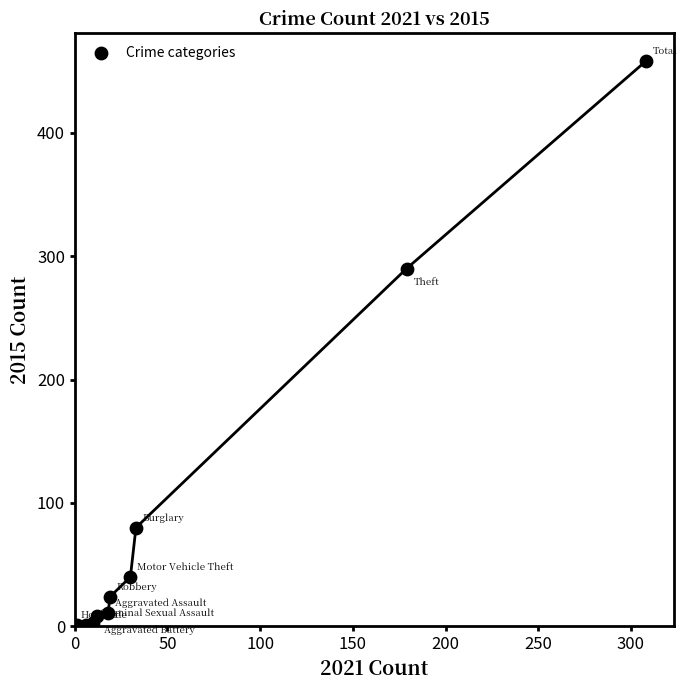

What Y value in the scatter plot is closest to 229?

290